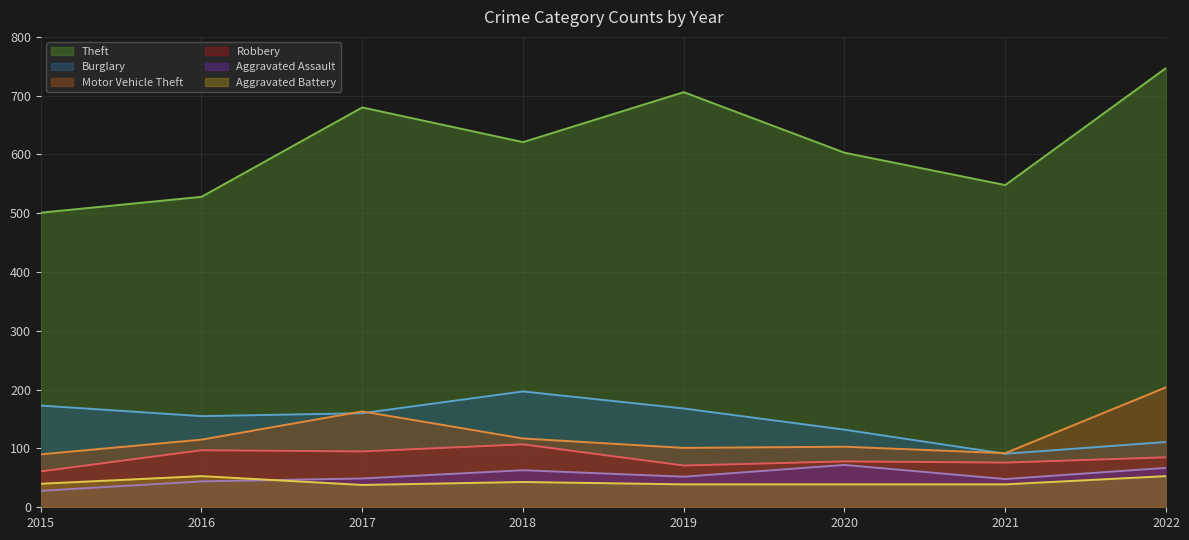

The value of Robbery at 2017 is 24. True or false?

False